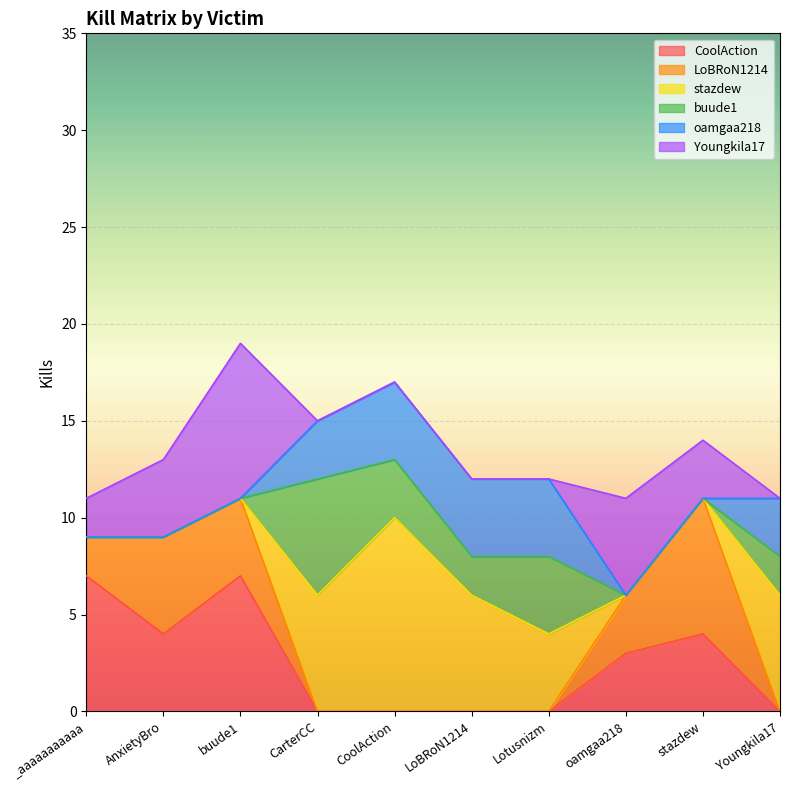

True or false: oamgaa218 and CoolAction intersect in this chart.

True